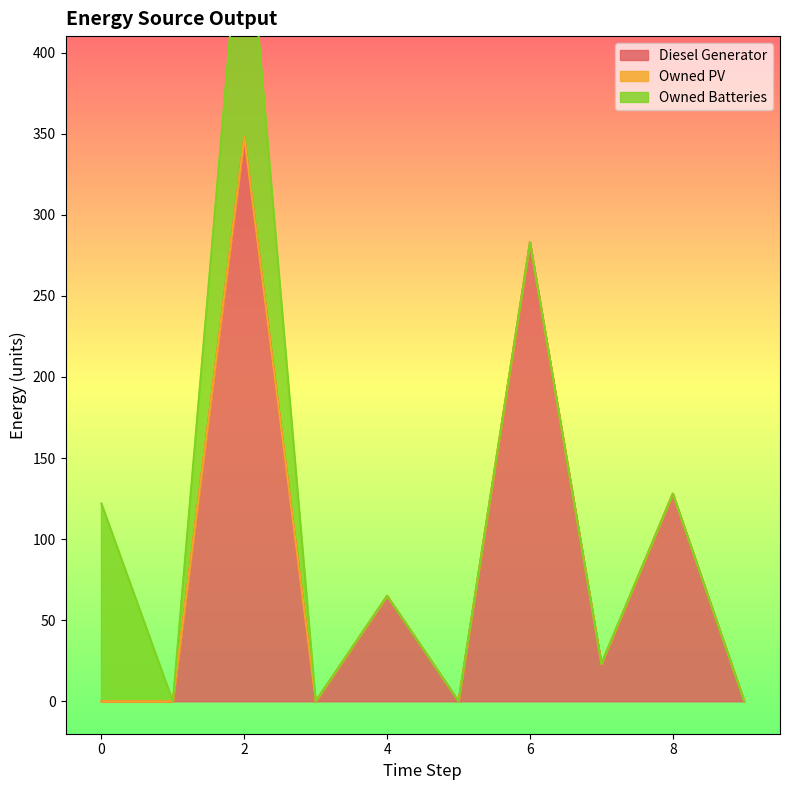

Rank the categories by Owned Batteries value from lowest to highest.

1, 3, 4, 5, 6, 7, 8, 9, 0, 2